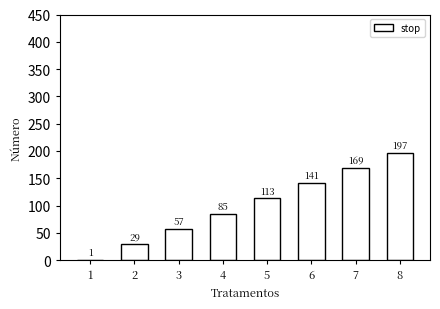

What is the sum of the values at 8 and 4?

282